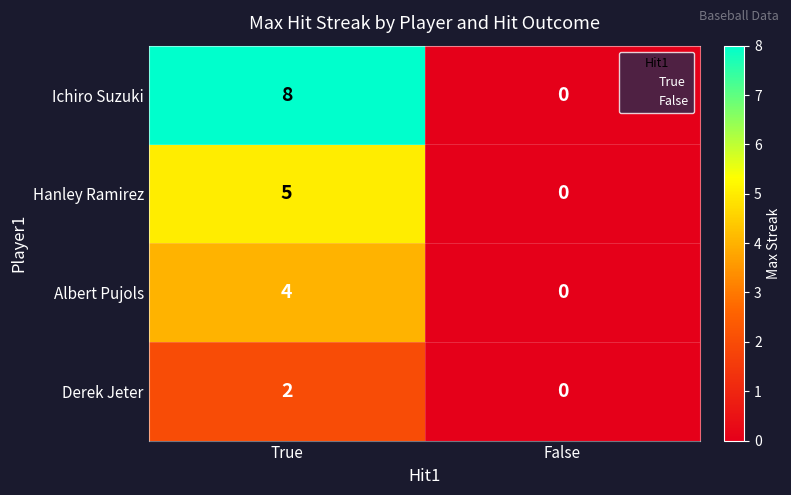

Is it true that Derek Jeter equals 4 at True?

False